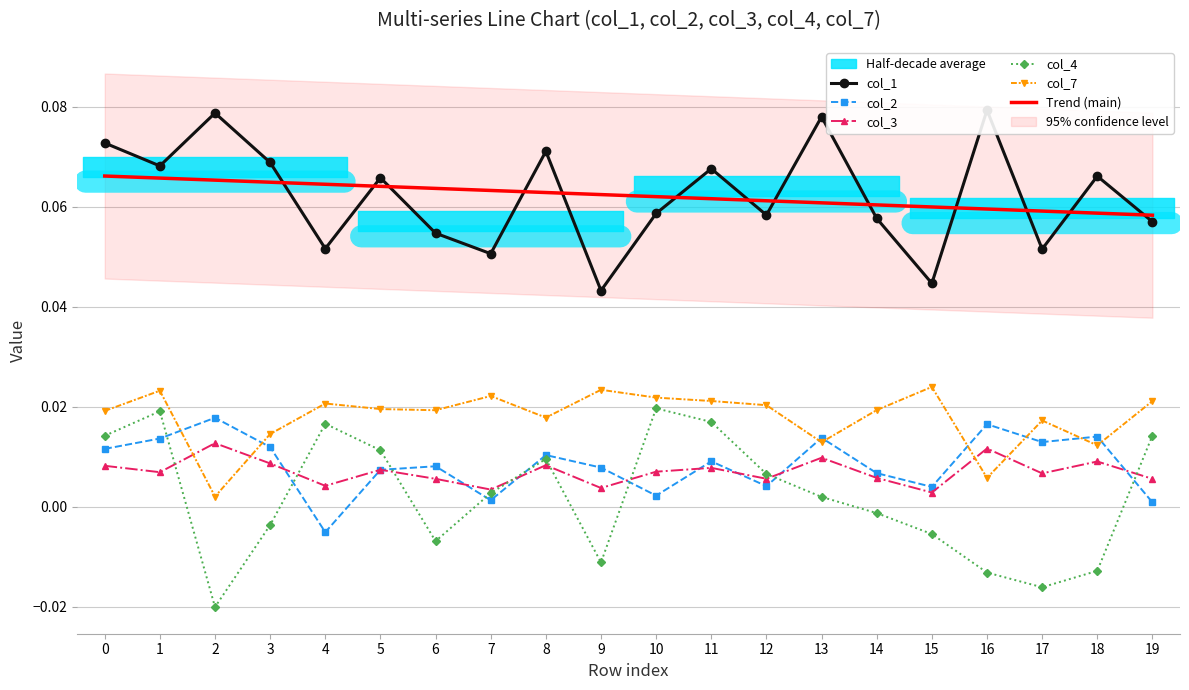

How many interior local valleys does the col_4 series have?

4